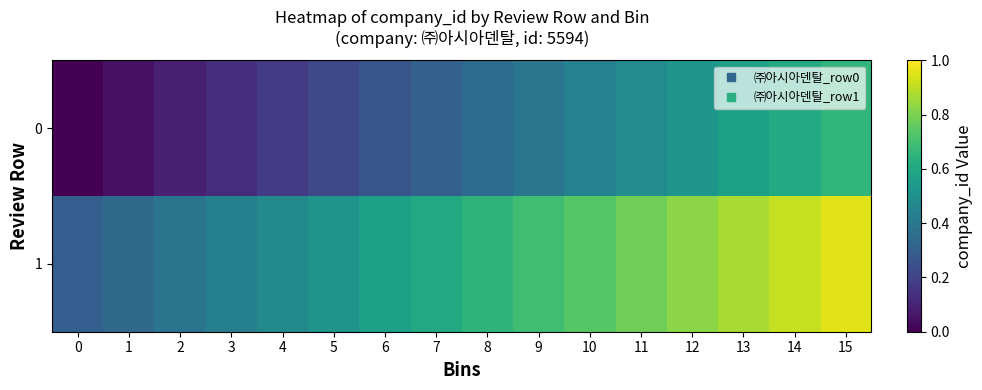

Reading left to right, list all the values displayed in this chart.

0: 0=0.0	1=0.0	2=0.1	3=0.1	4=0.2	5=0.2	6=0.3	7=0.3	8=0.3	9=0.4	10=0.4	11=0.5	12=0.5	13=0.6	14=0.6	15=0.7
1: 0=0.3	1=0.3	2=0.4	3=0.4	4=0.5	5=0.5	6=0.6	7=0.6	8=0.6	9=0.7	10=0.7	11=0.8	12=0.8	13=0.9	14=0.9	15=1.0